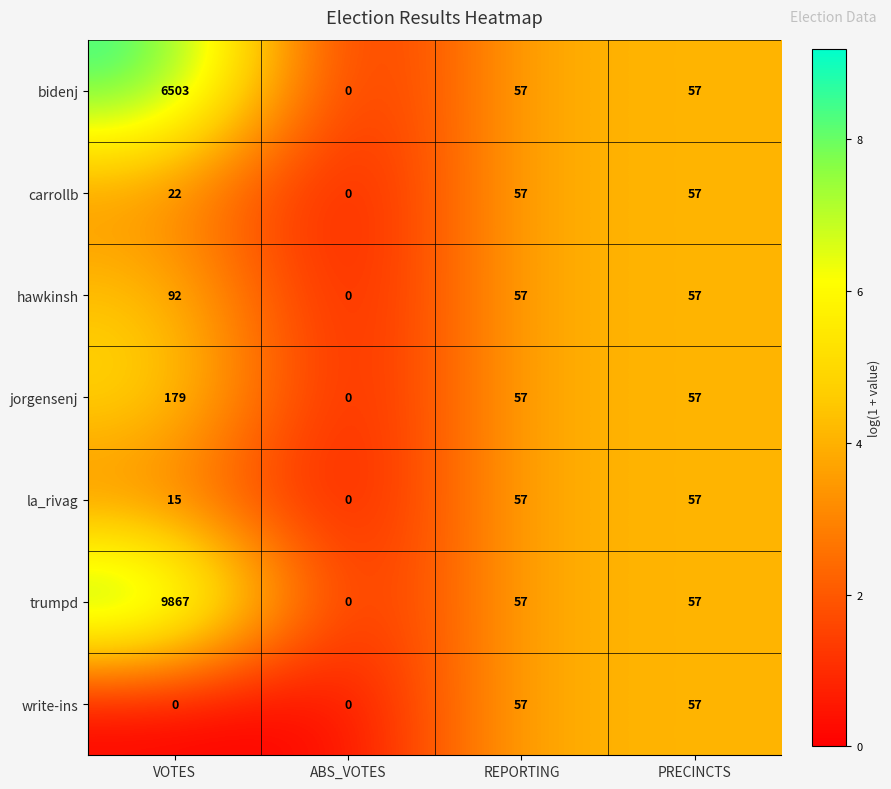

How many distinct data groups are displayed?

7